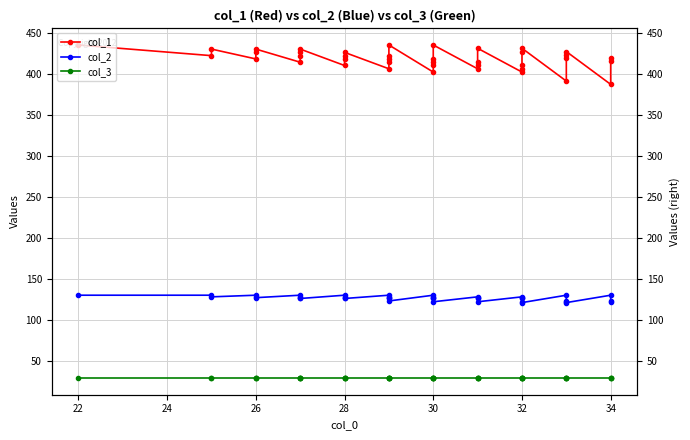

List the series in order of their overall mean, lowest first.

col_3, col_2, col_1